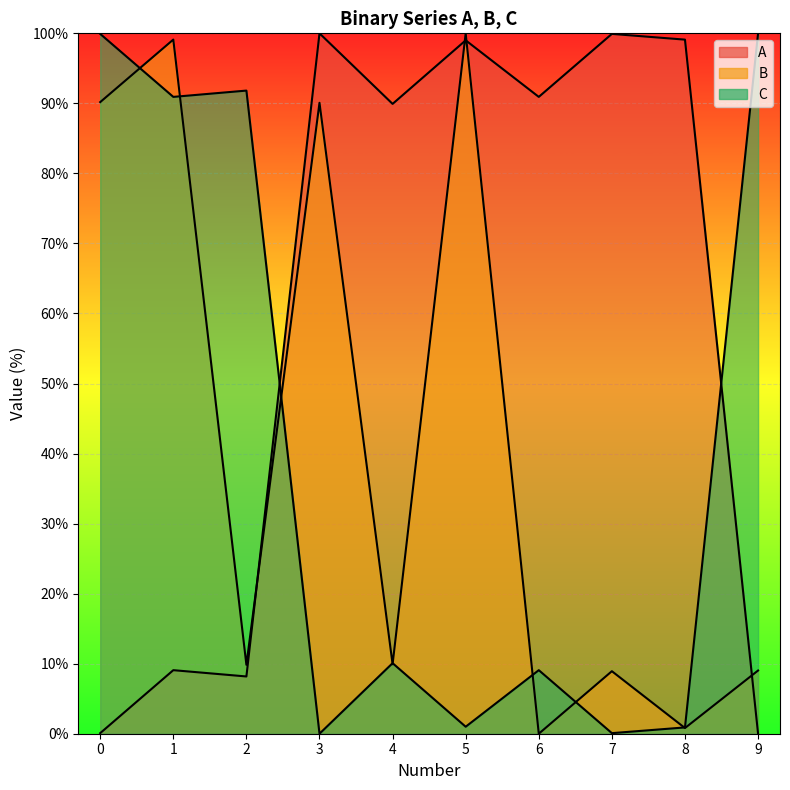

How many lines are shown in the chart?

3